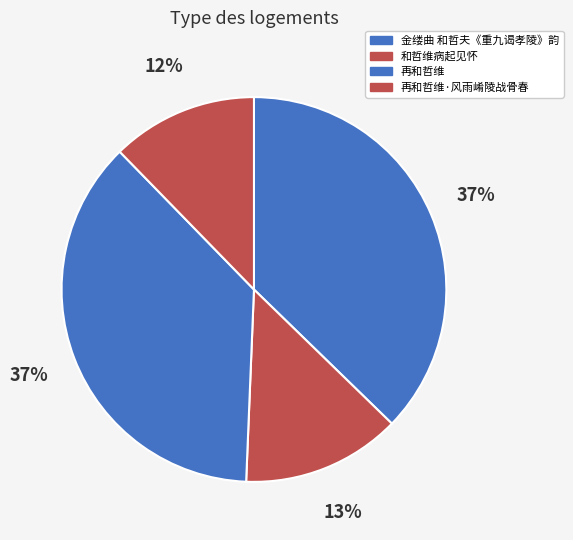

Does any single category account for the majority?

No